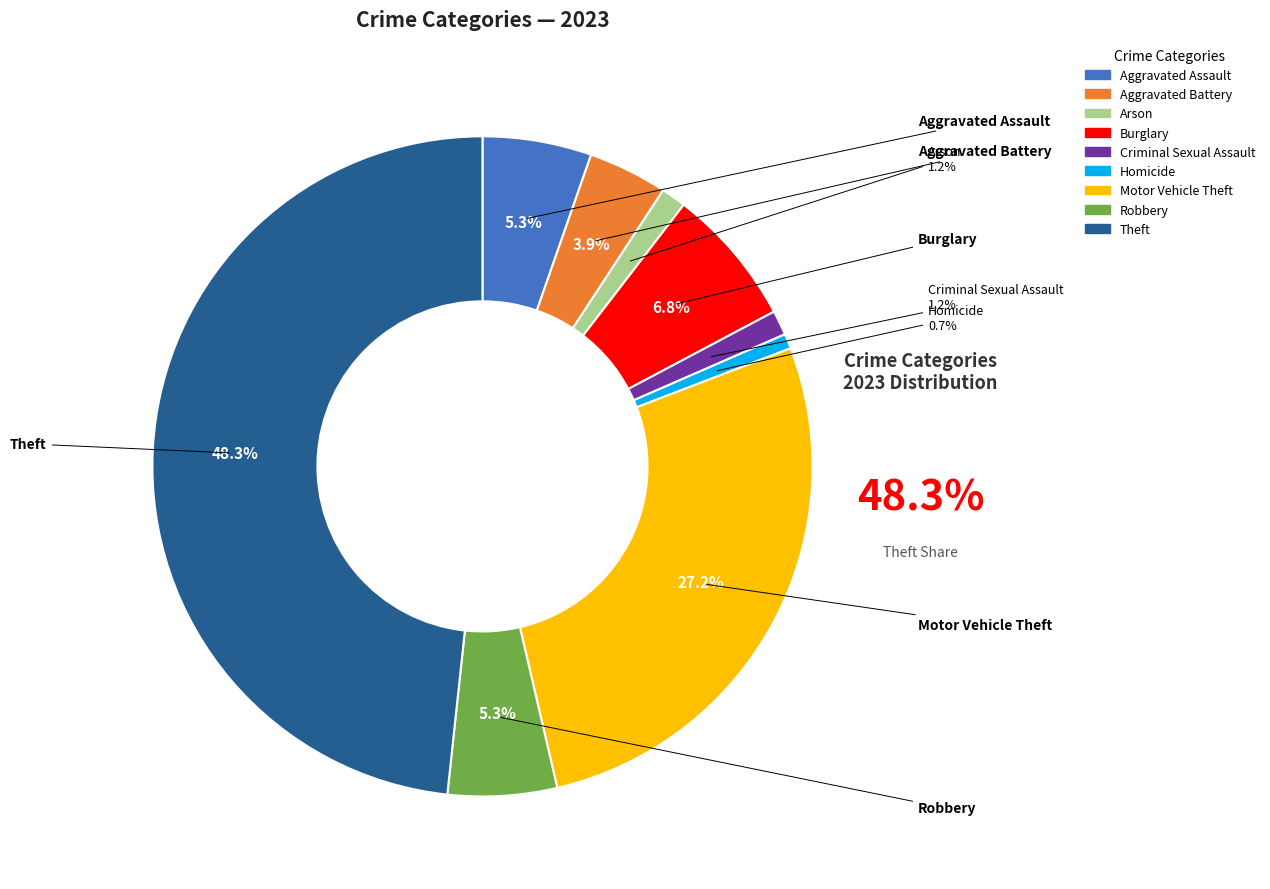

Which category has the biggest portion of the pie?

Theft